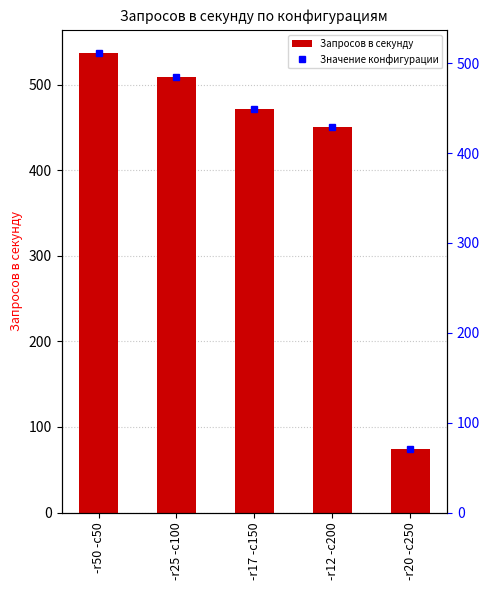

What is the sum of the values at -r12 -c200 and -r17 -c150?

922.0